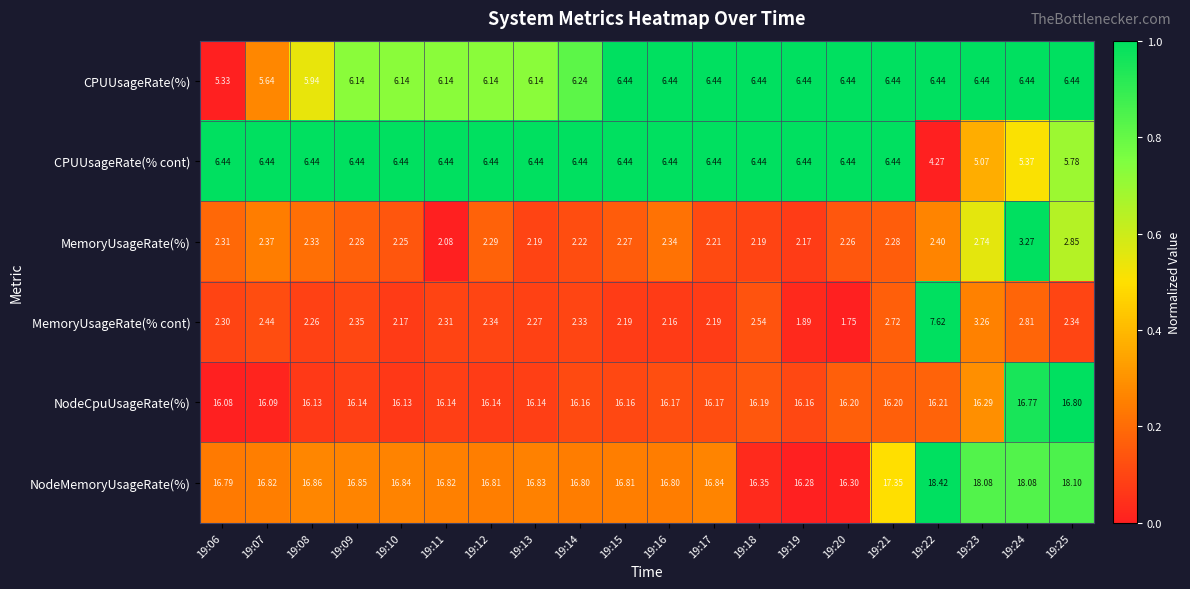

Which series has the largest total across all categories?

NodeMemoryUsageRate(%)